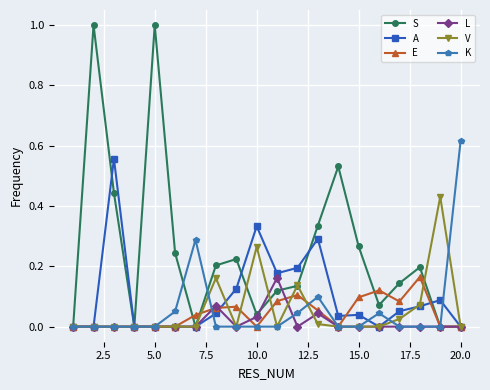

True or false: E has more than 0 interior local peaks.

True